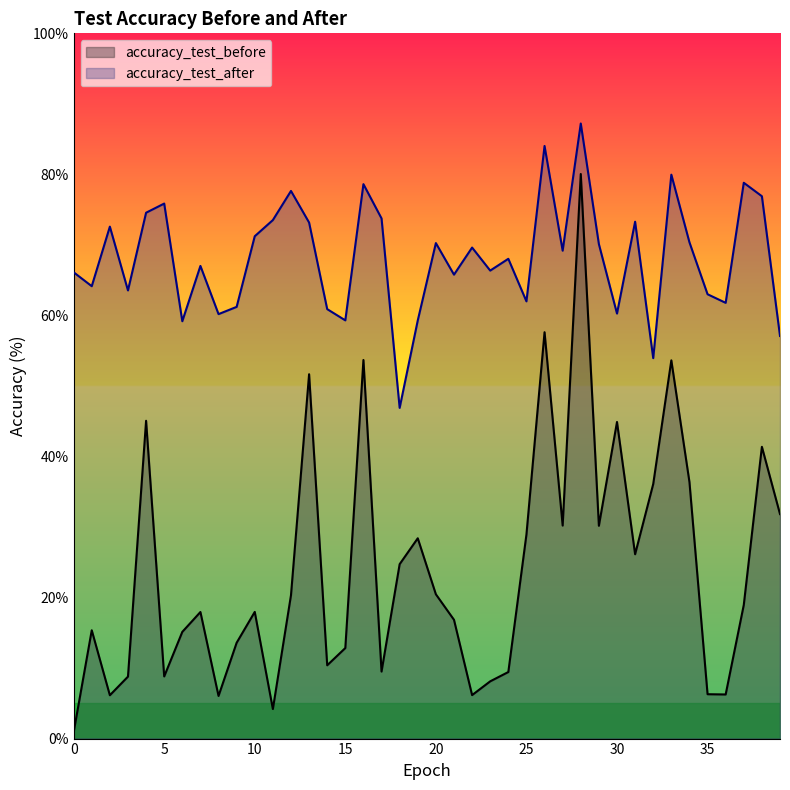

In accuracy_test_before, how many points are higher than both neighbors (excluding endpoints)?

12